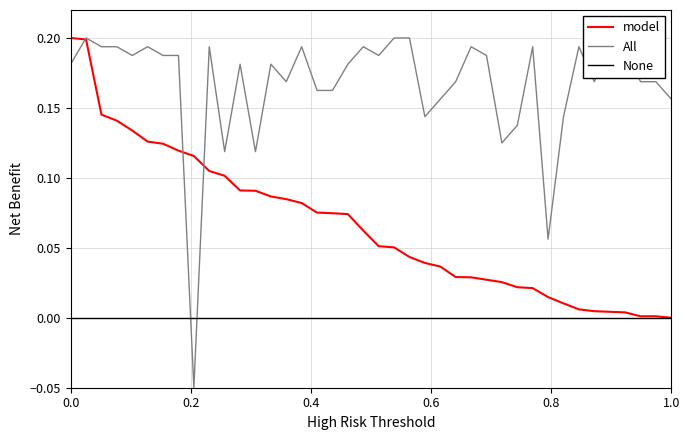

Reading left to right, transcribe all the data shown in this chart.

model: 0.2	0.2	0.1	0.1	0.1	0.1	0.1	0.1	0.1	0.1	0.1	0.1	0.1	0.1	0.1	0.1	0.1	0.1	0.1	0.1	0.1	0.1	0.0	0.0	0.0	0.0	0.0	0.0	0.0	0.0	0.0	0.0	0.0	0.0	0.0	0.0	0.0	0.0	0.0	0.0
All: 0.2	0.2	0.2	0.2	0.2	0.2	0.2	0.2	-0.1	0.2	0.1	0.2	0.1	0.2	0.2	0.2	0.2	0.2	0.2	0.2	0.2	0.2	0.2	0.1	0.2	0.2	0.2	0.2	0.1	0.1	0.2	0.1	0.1	0.2	0.2	0.2	0.2	0.2	0.2	0.2